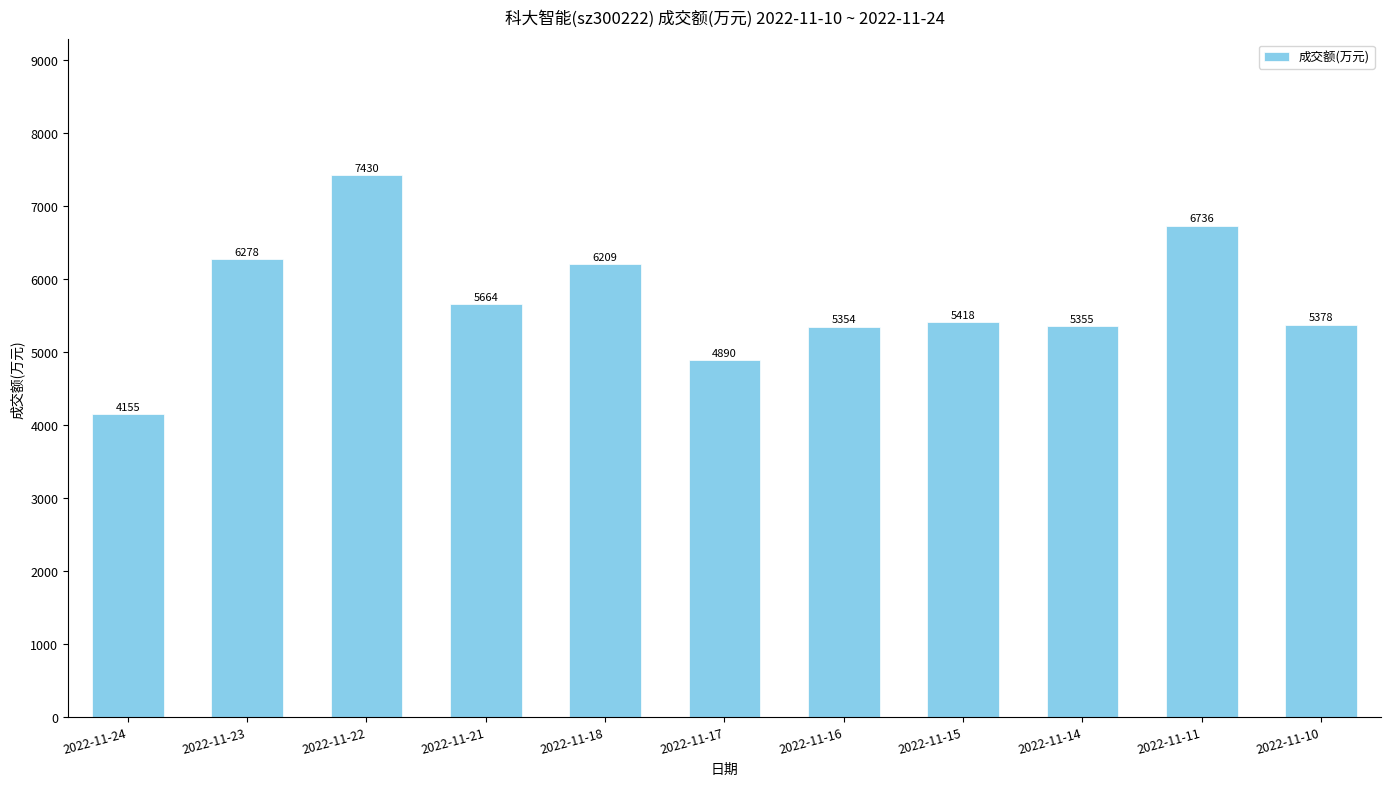

What is the value of the 7th bar from the left?

5354